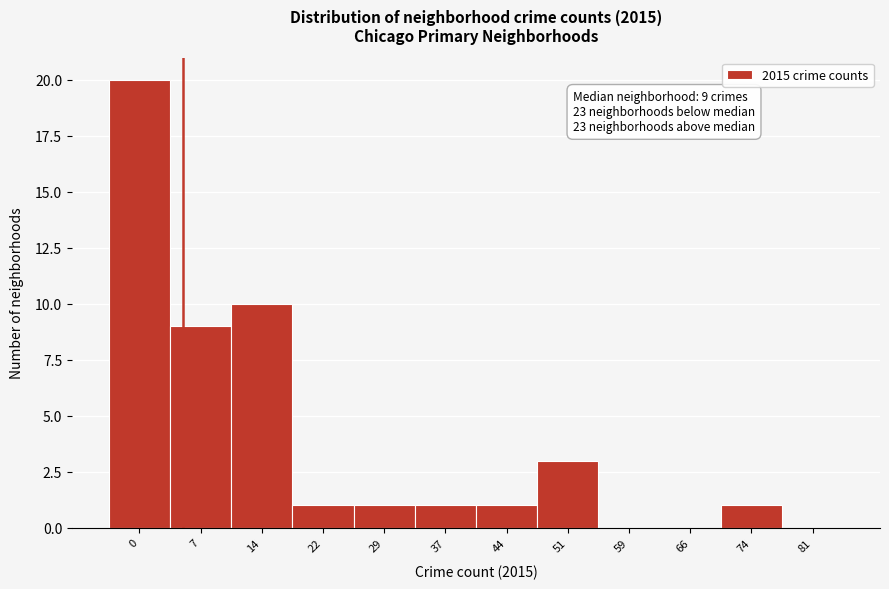

Reading left to right, extract all data points from this chart.

0=20	7=9	14=10	22=1	29=1	37=1	44=1	51=3	59=0	66=0	74=1	81=0